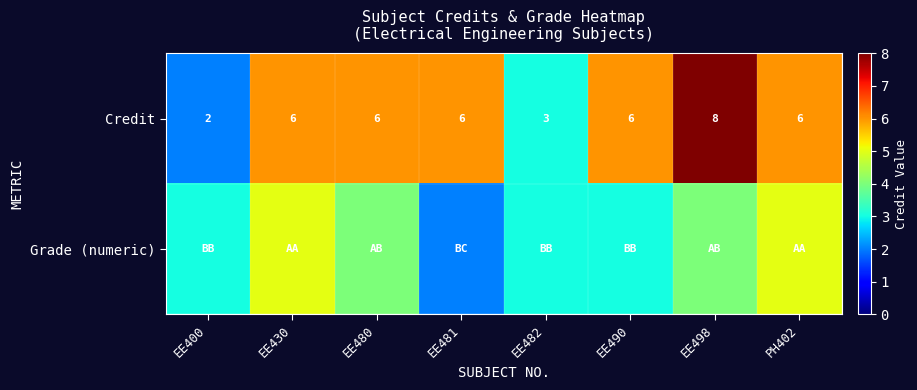

How many distinct data groups are displayed?

2